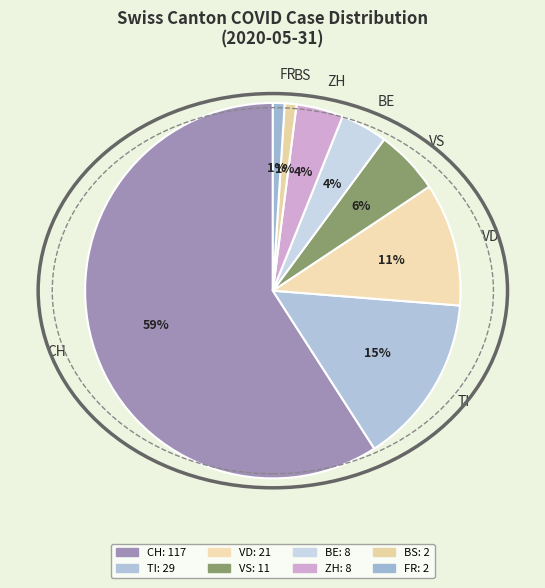

Which slice is the largest?

CH